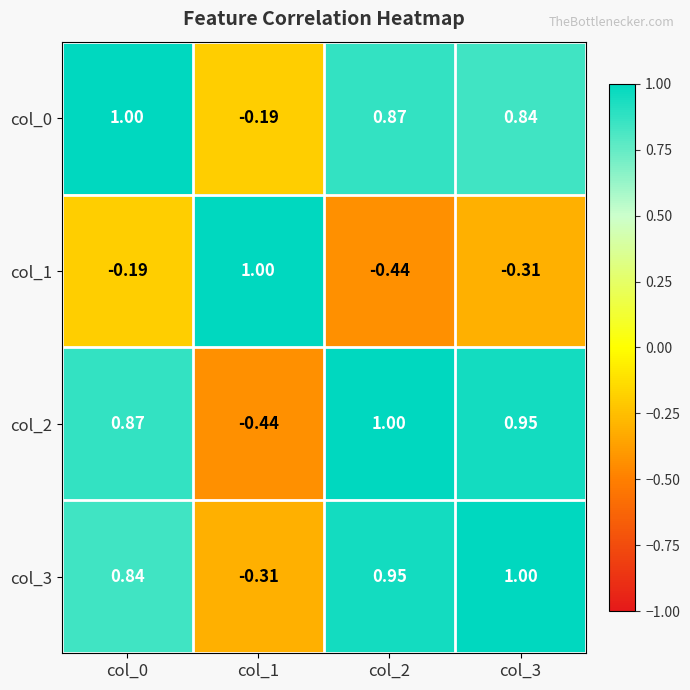

How many positive values does the col_0 series have?

3